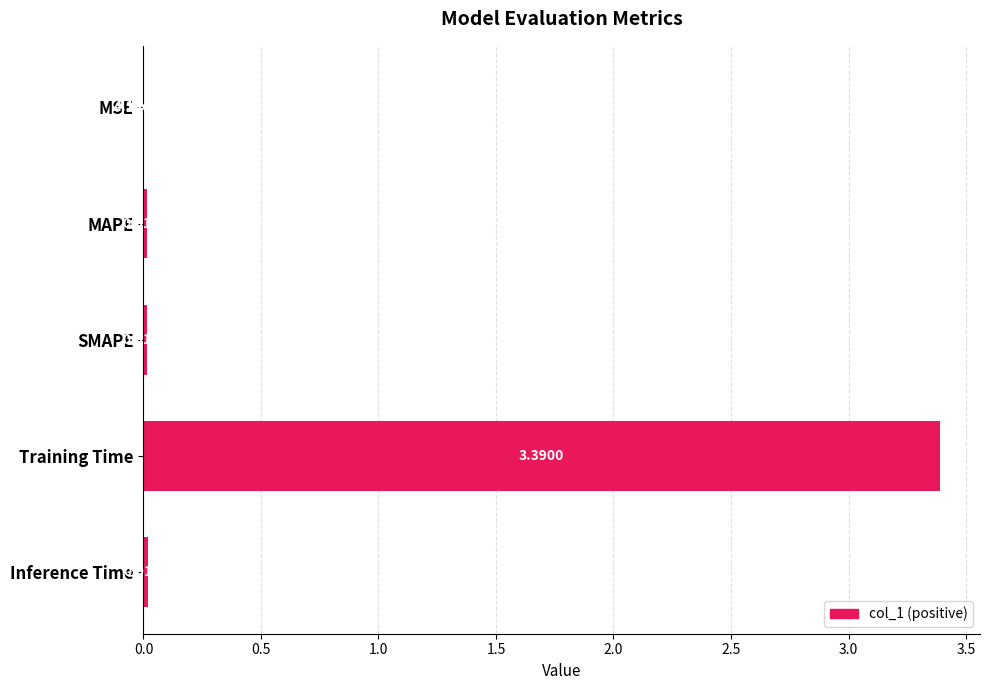

Does the chart contain stacked bars?

No